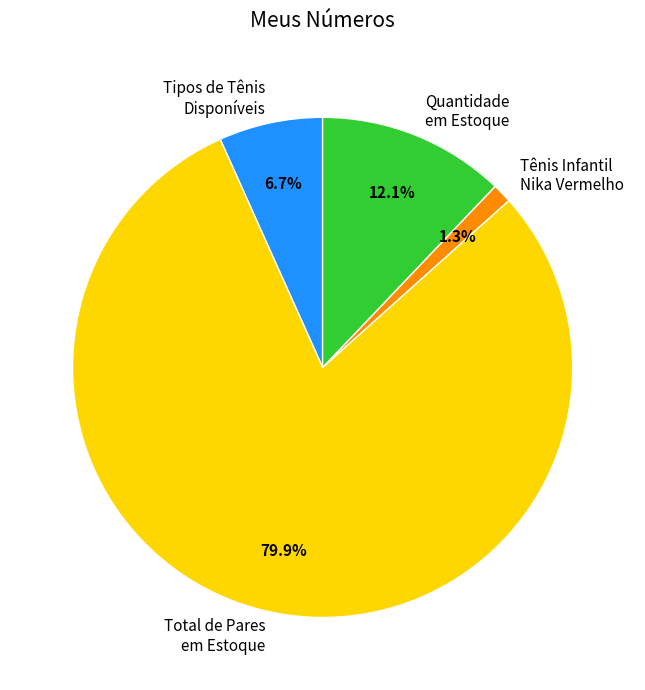

To the nearest percent, what is the average slice percentage?

25%